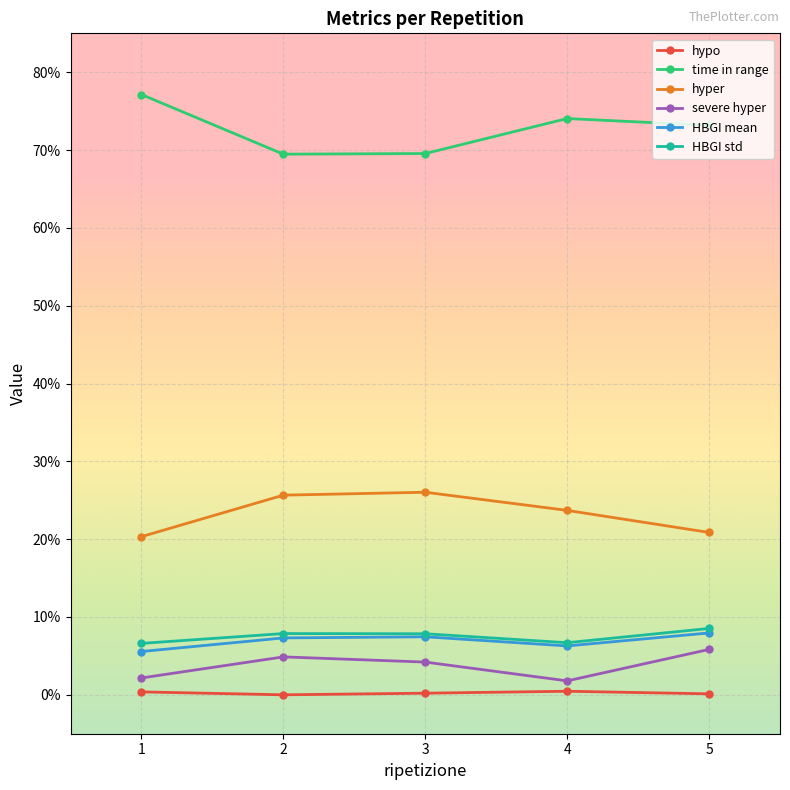

Where does the HBGI mean series first go above 7?

2